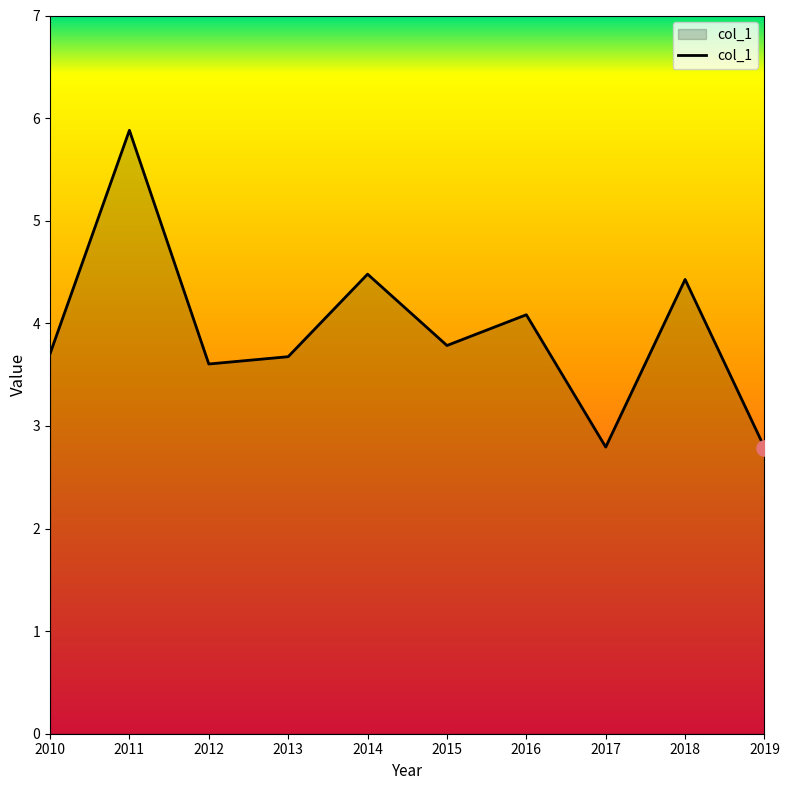

What is the change in value from 2012 to 2019?

-0.8